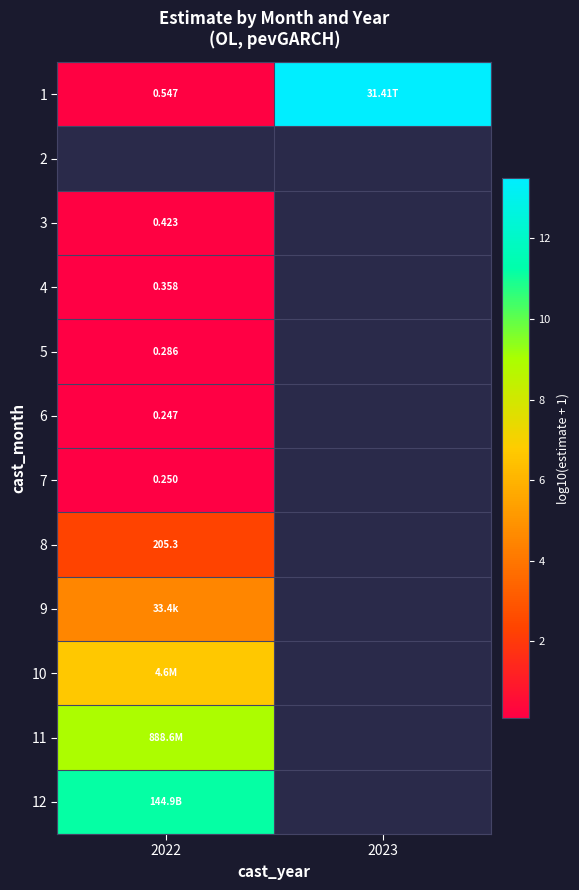

Rank the categories by 8 value from highest to lowest.

2022, 2023